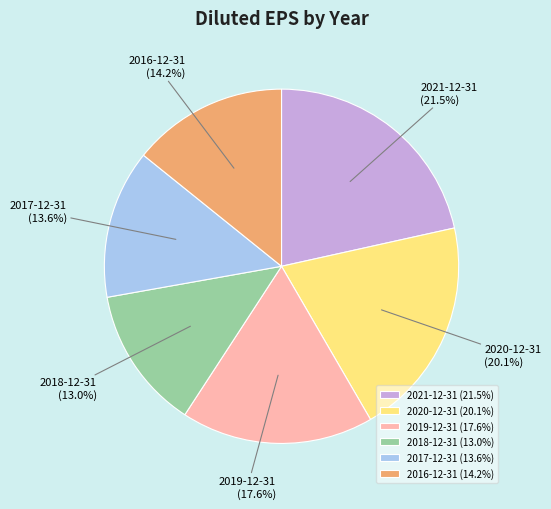

Which slice is the largest?

2021-12-31